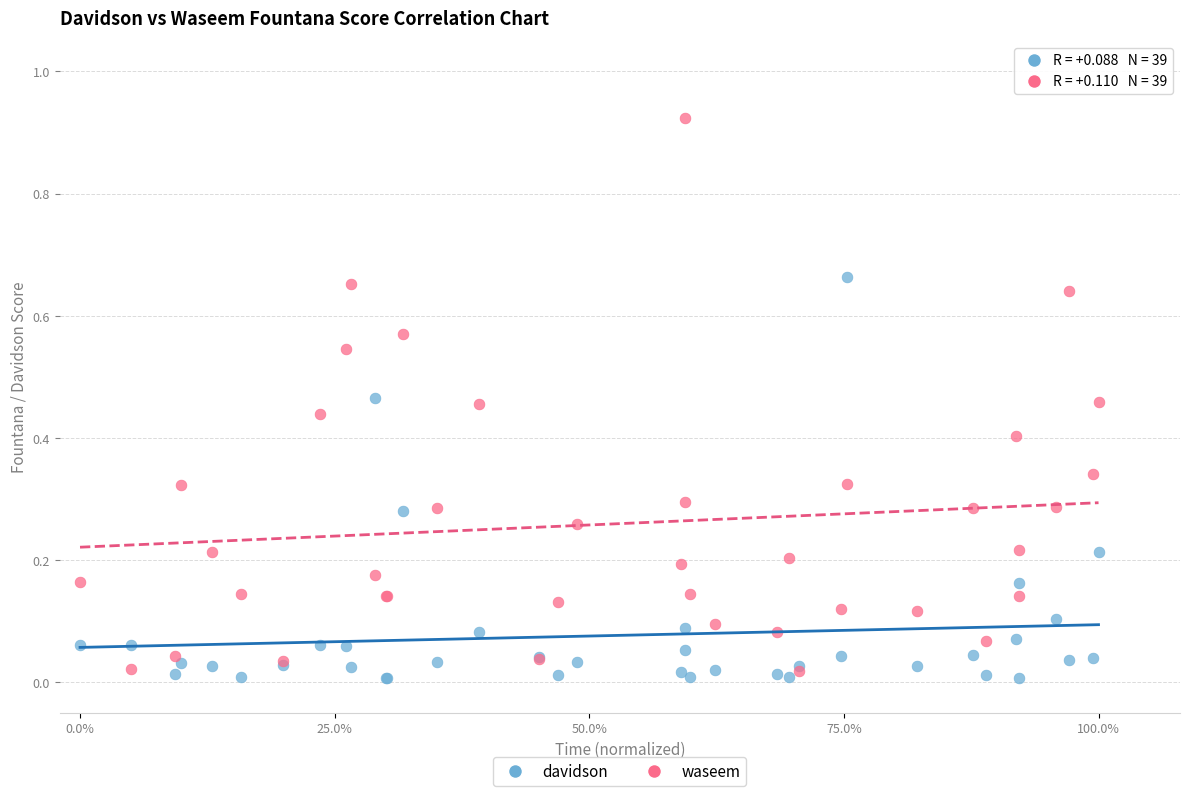

Which series contains the highest Y value?

waseem